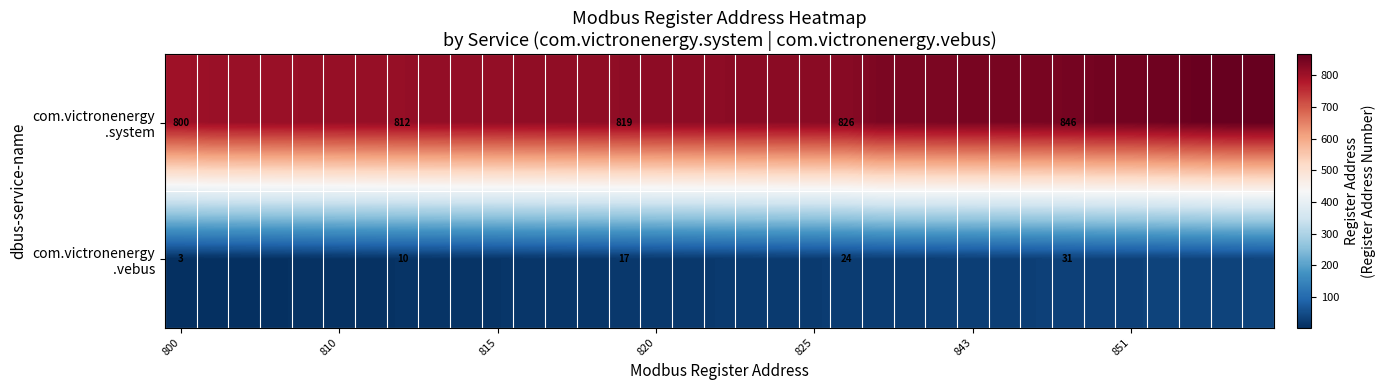

What is the total value across all series at 32?

895